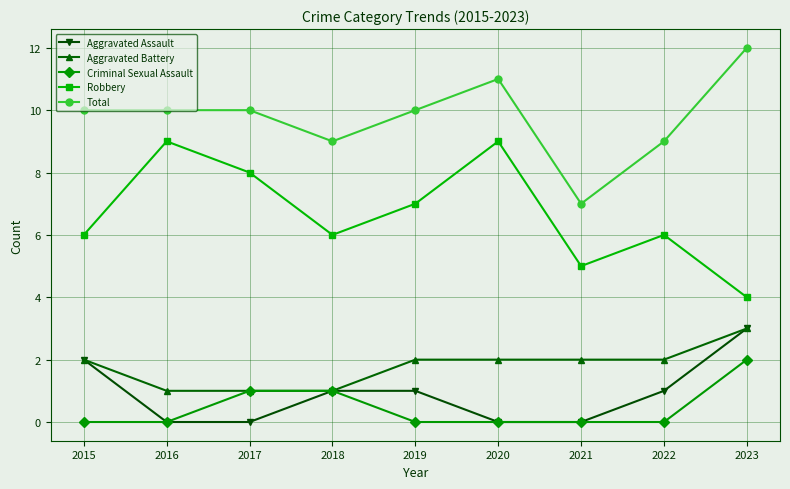

What is the greatest value displayed?

12